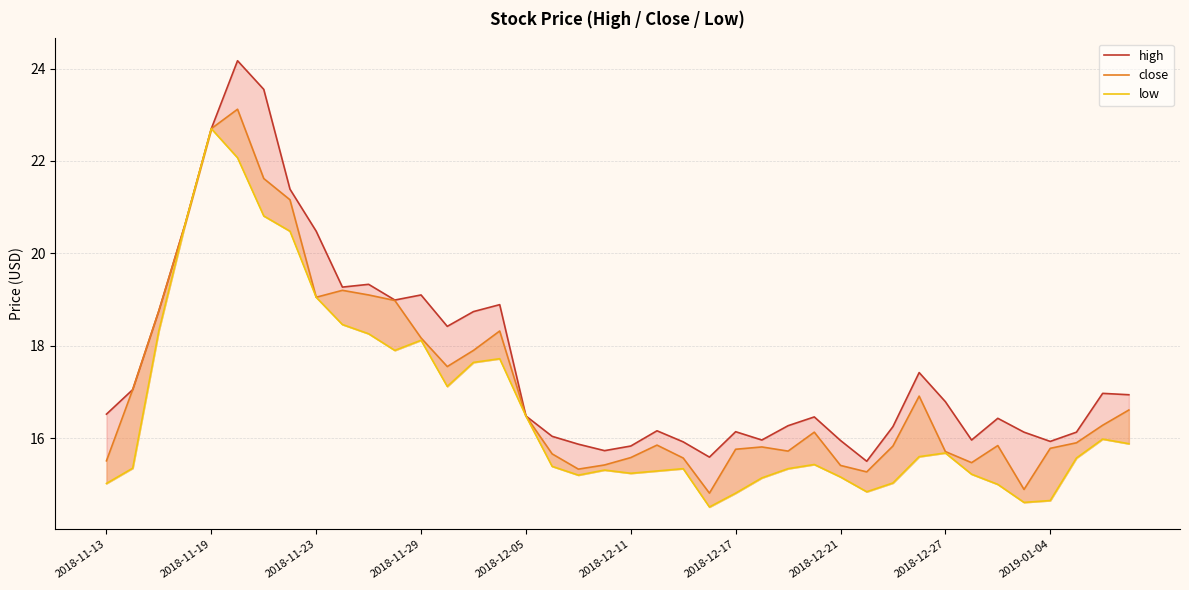

At 34, list the series in order from largest to smallest.

high, close, low